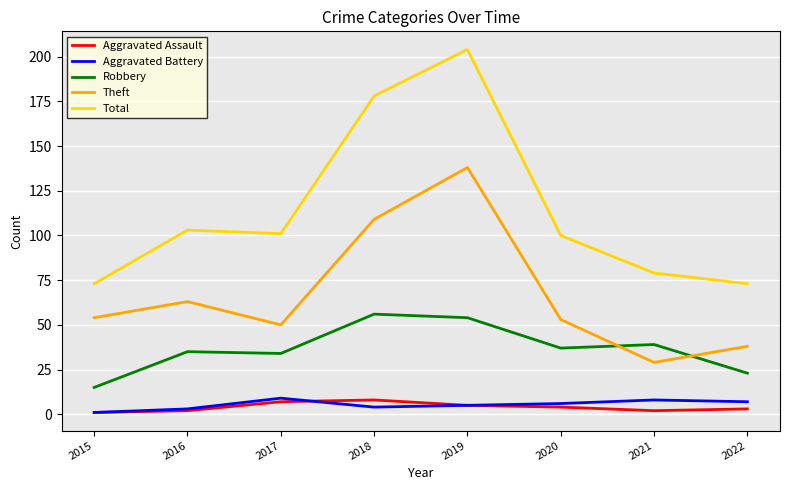

Reading left to right, what are all the values shown in this chart?

Aggravated Assault: 1	2	7	8	5	4	2	3
Aggravated Battery: 1	3	9	4	5	6	8	7
Robbery: 15	35	34	56	54	37	39	23
Theft: 54	63	50	109	138	53	29	38
Total: 73	103	101	178	204	100	79	73